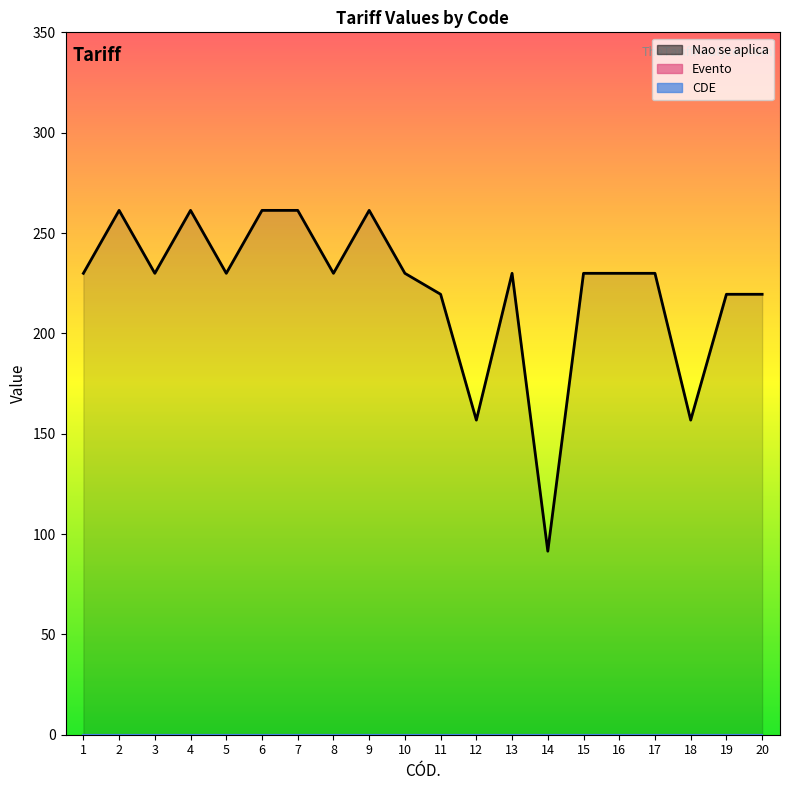

What are all the series names shown in the legend?

CDE, Evento, Nao se aplica